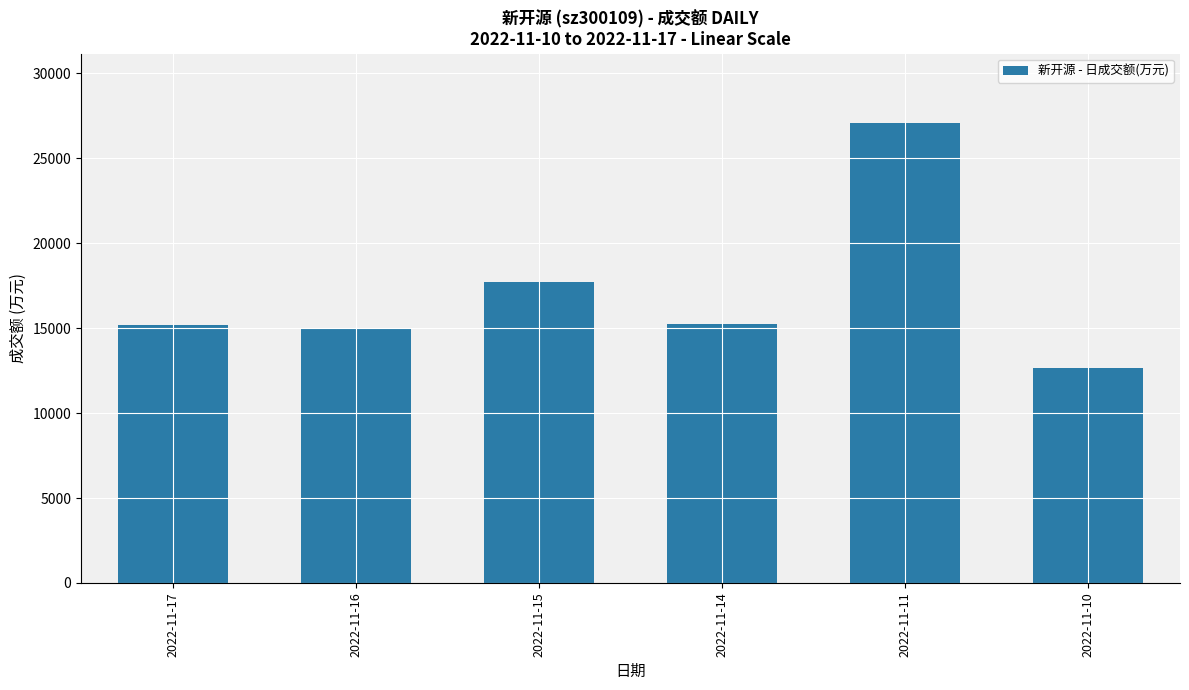

At which label is the value closest to 19883?

2022-11-15